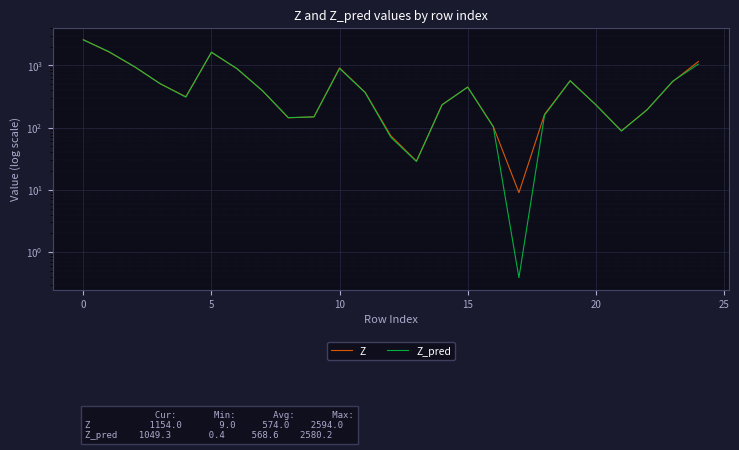

Is it true that Z equals 196.3 at 8?

False